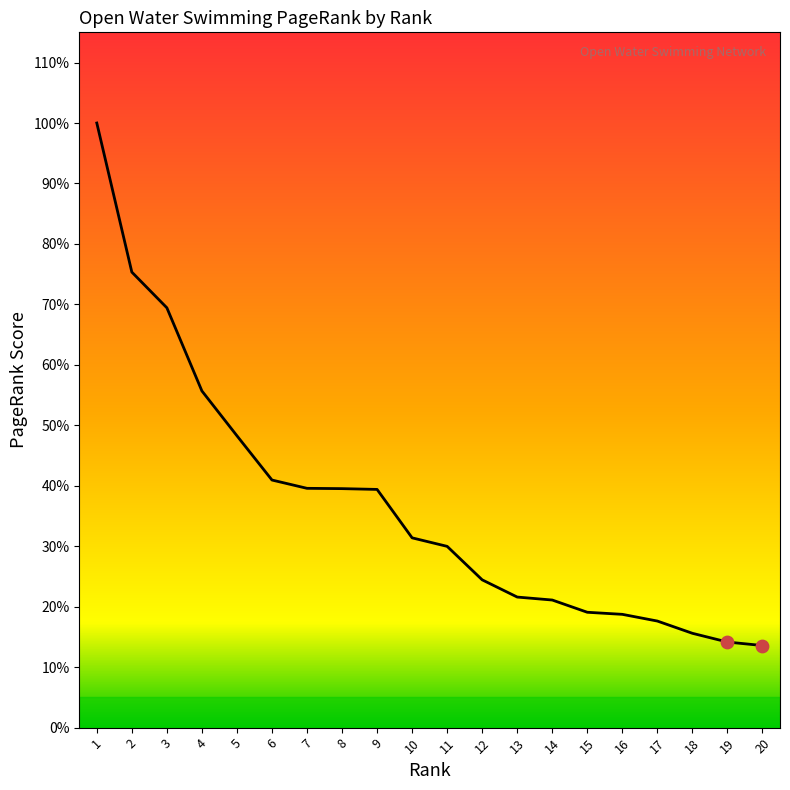

Between 2 and 9, which is larger?

2